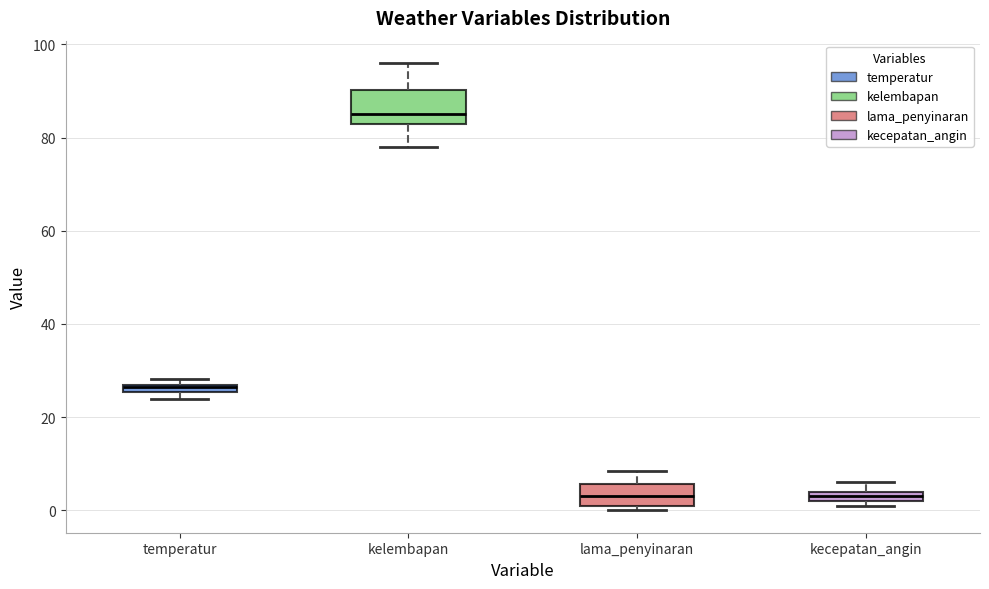

Where does the median line of the box for kelembapan sit on the y-axis? The values are not printed on the chart, so give them approximately, as read against the axis.

86